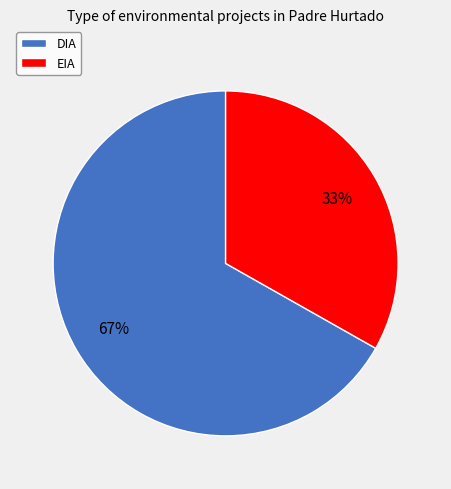

How many slices are in this pie chart?

2